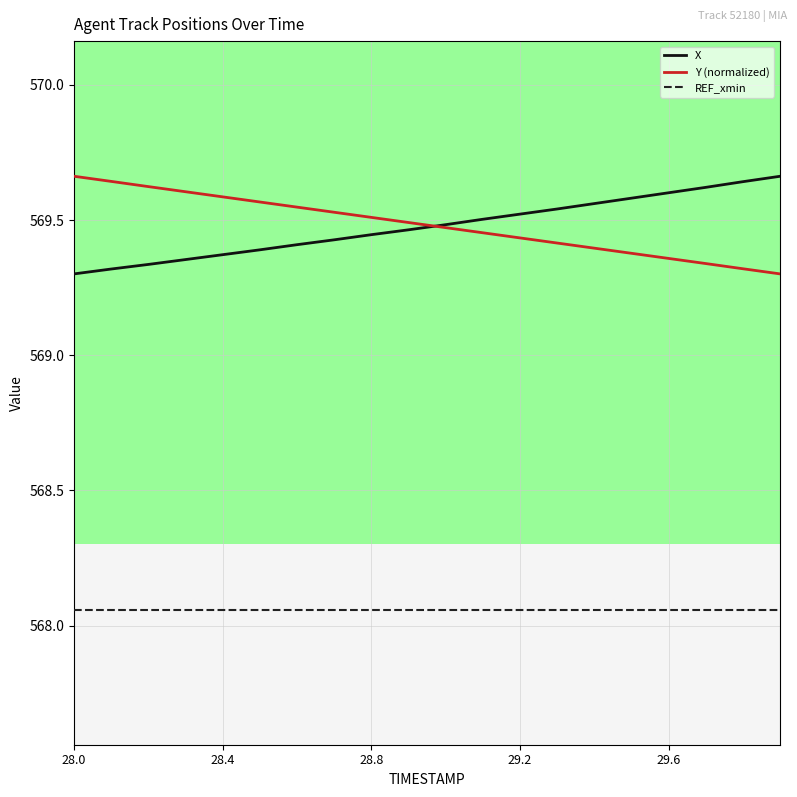

How many lines are shown in the chart?

3